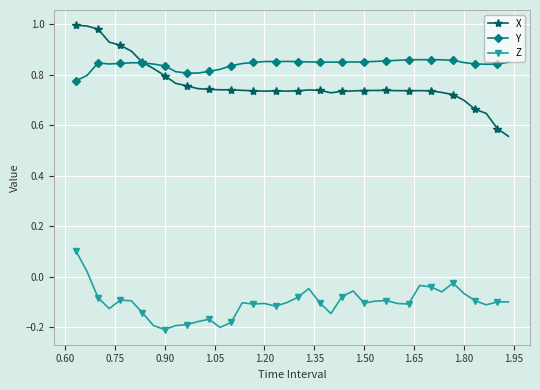

What are all the series names shown in the legend?

X, Y, Z